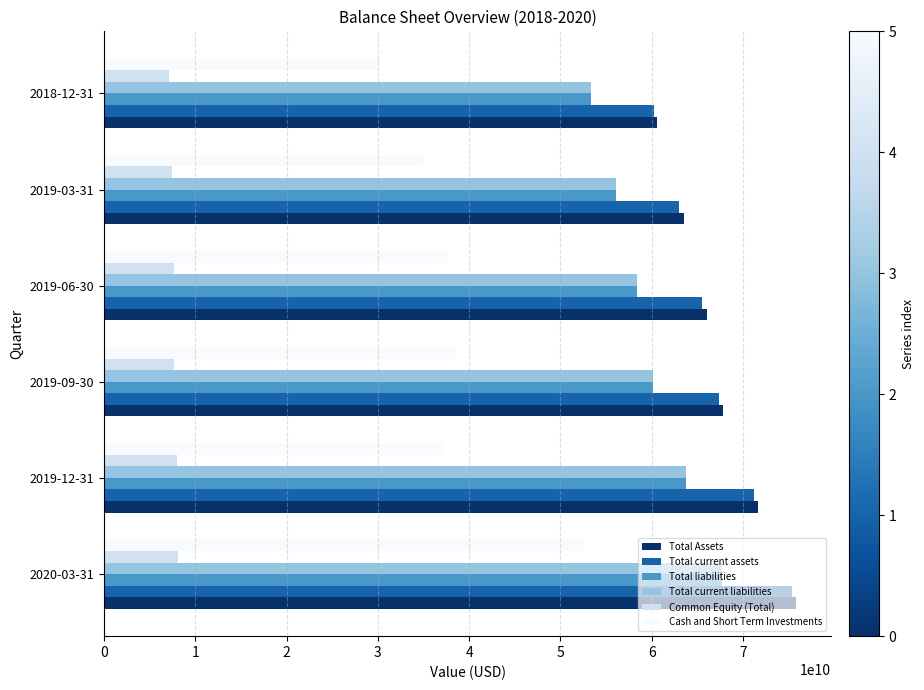

What is the difference between the highest and lowest values at 2020-03-31?

67702000000